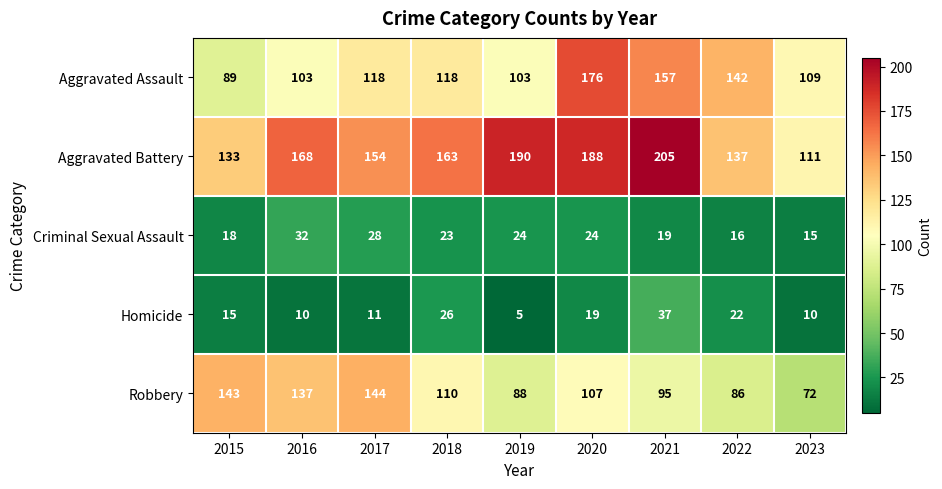

At how many categories does at least one series exceed 14?

9